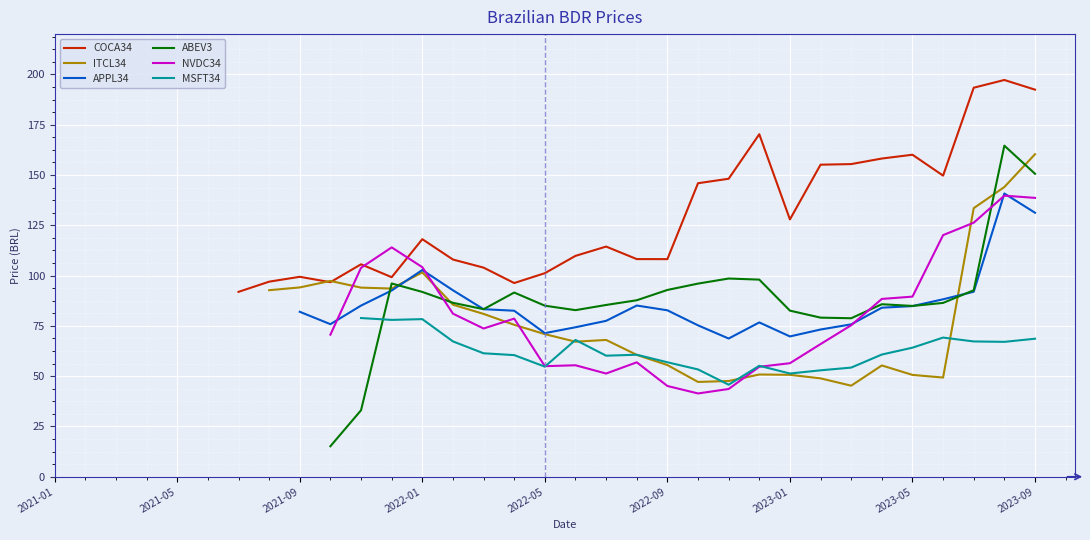

What is the approximate value of ABEV3 at 2022-01?

91.9